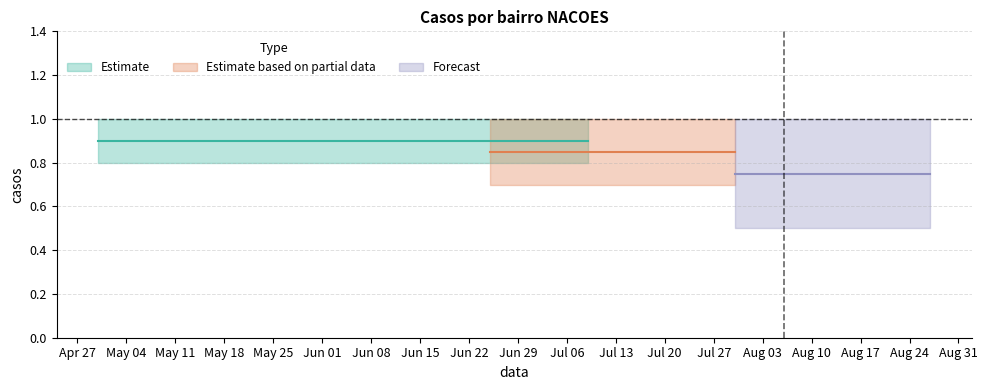

What is the maximum value shown in the chart?

1